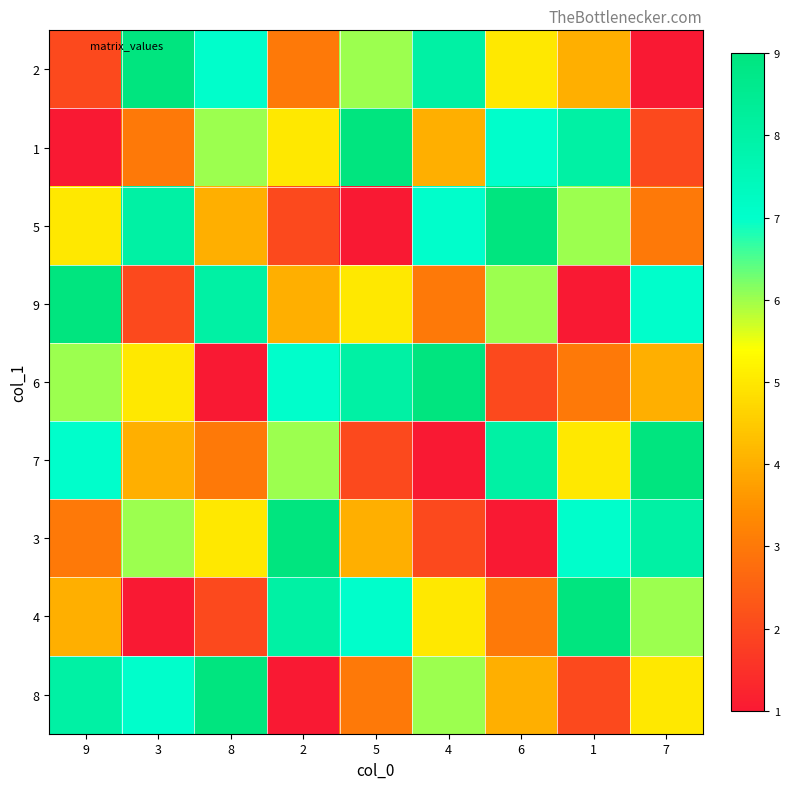

Between 2 and 3, which is larger?

3